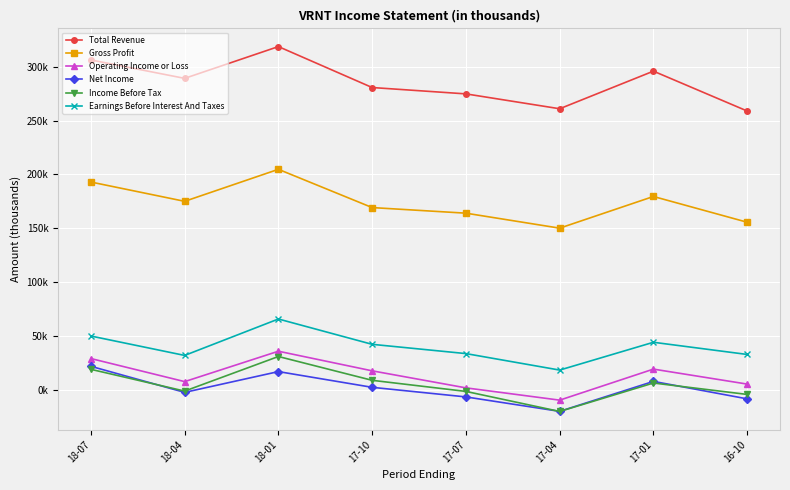

The Total Revenue series shows 455.9 at 17-07. True or false?

False